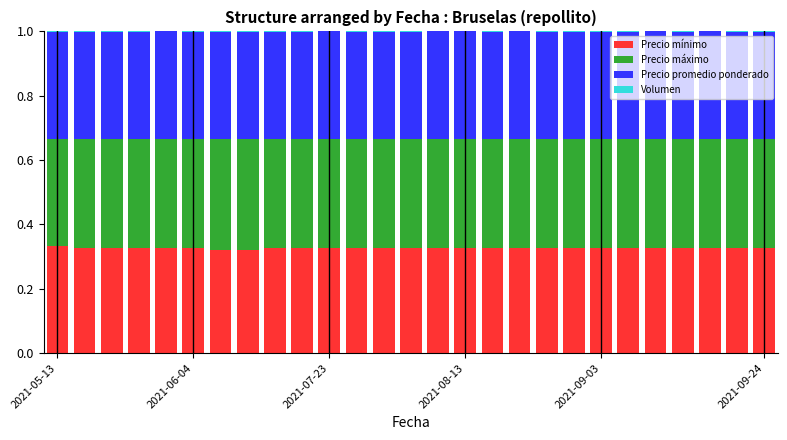

What is the sum of all Precio mínimo values?

8.8